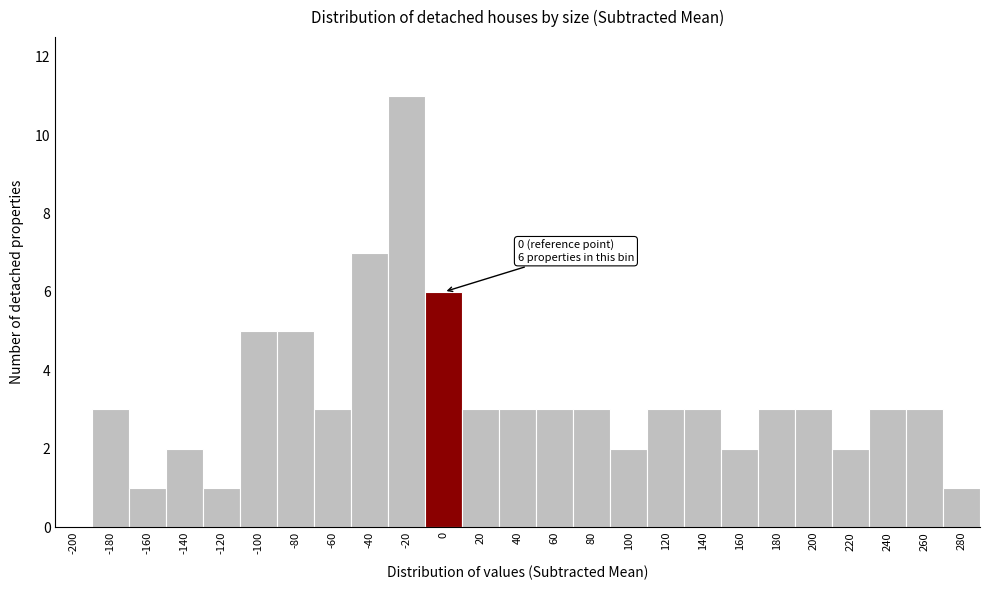

Reading left to right, extract all data points from this chart.

-200=0	-180=3	-160=1	-140=2	-120=1	-100=5	-80=5	-60=3	-40=7	-20=11	0=6	20=3	40=3	60=3	80=3	100=2	120=3	140=3	160=2	180=3	200=3	220=2	240=3	260=3	280=1